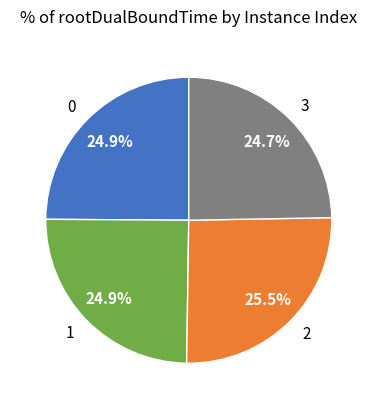

To the nearest percent, what is the average slice percentage?

25%